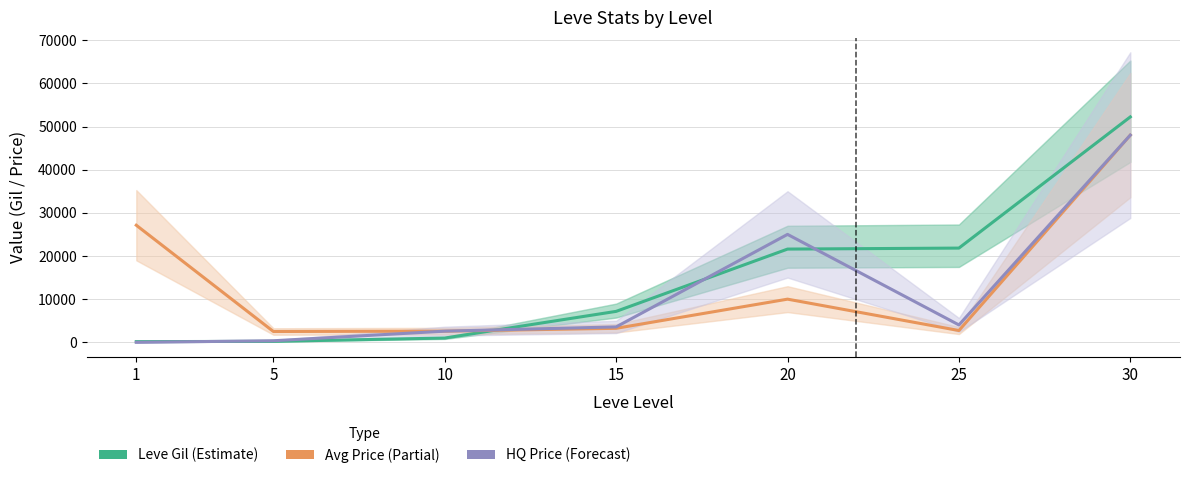

In LevePriceHQ, how many points are higher than both neighbors (excluding endpoints)?

1